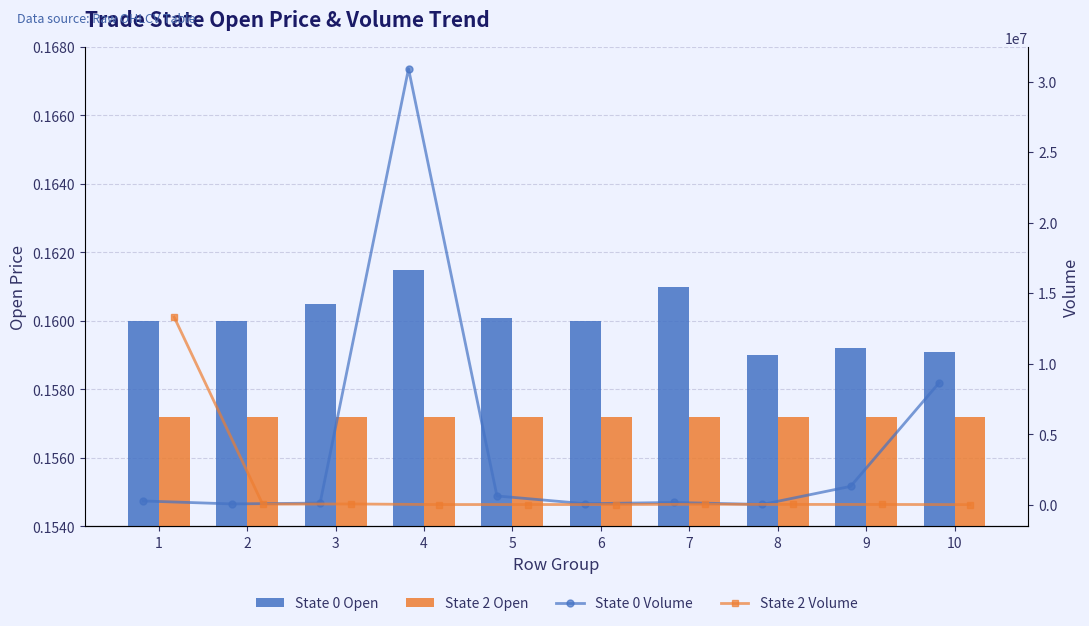

How many groups of bars are there?

10